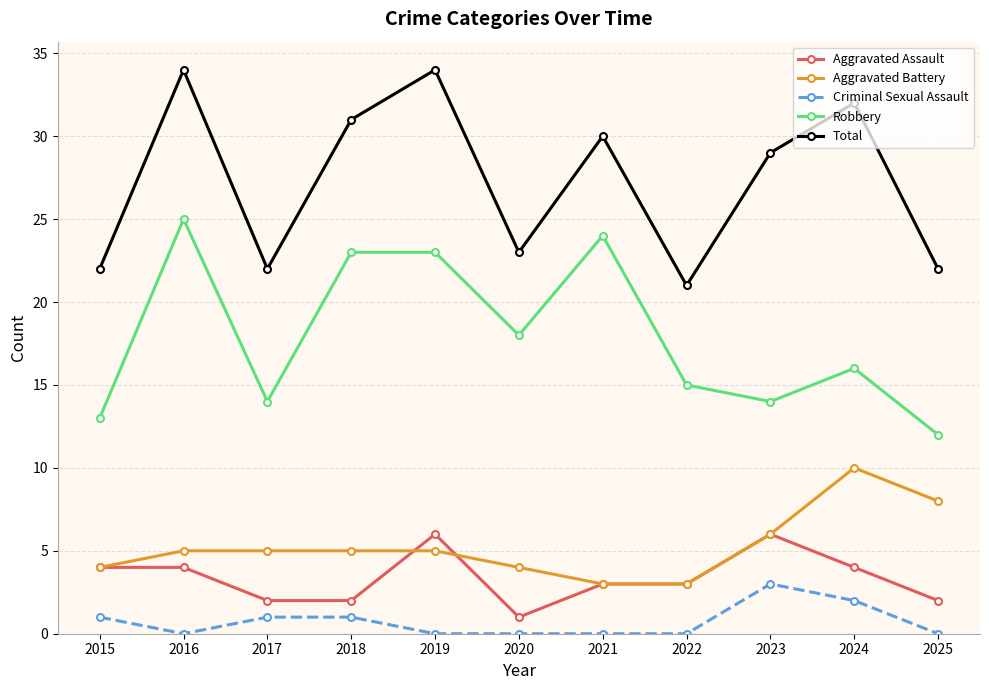

True or false: Criminal Sexual Assault and Total cross at least once.

False